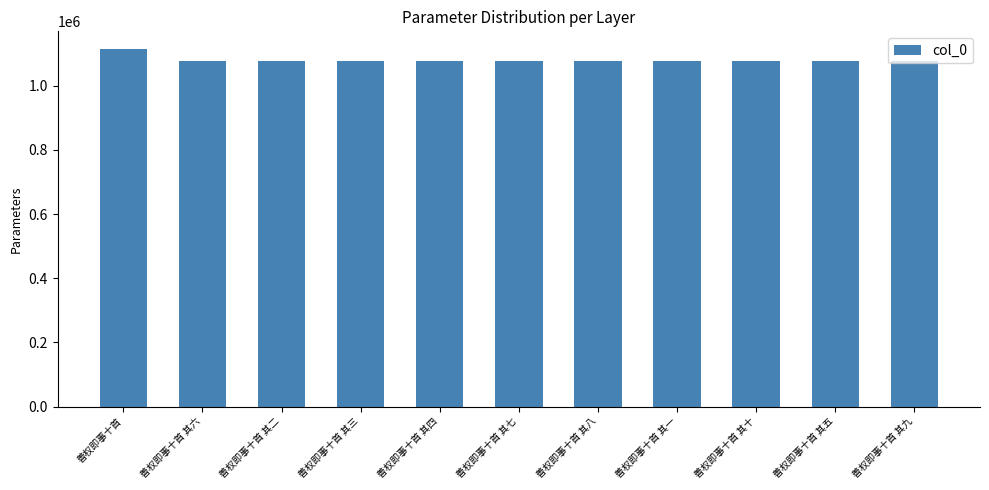

The chart shows a value of 1077610 at 善权即事十首 其四. True or false?

True